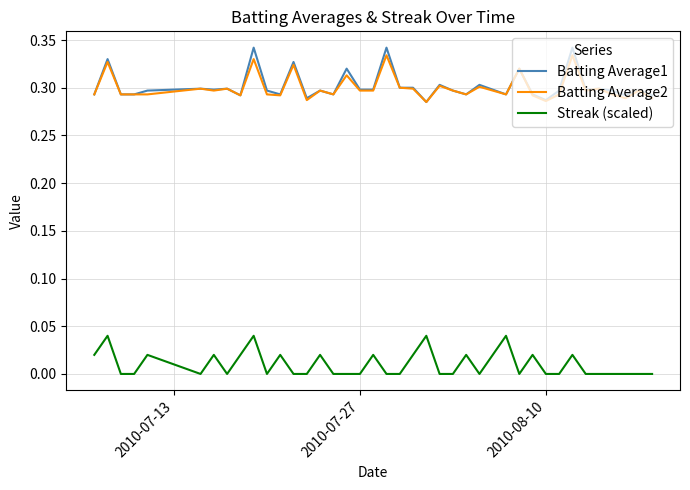

Does the chart have visible grid lines?

Yes